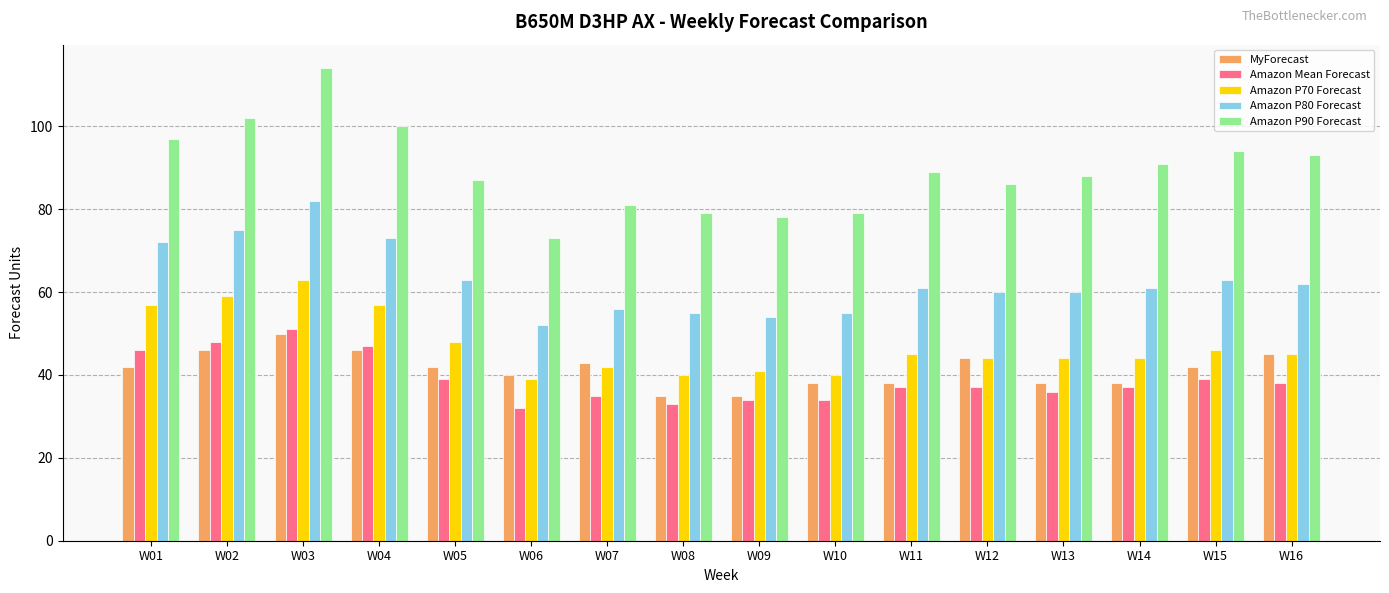

At how many categories does at least one series exceed 55?

16